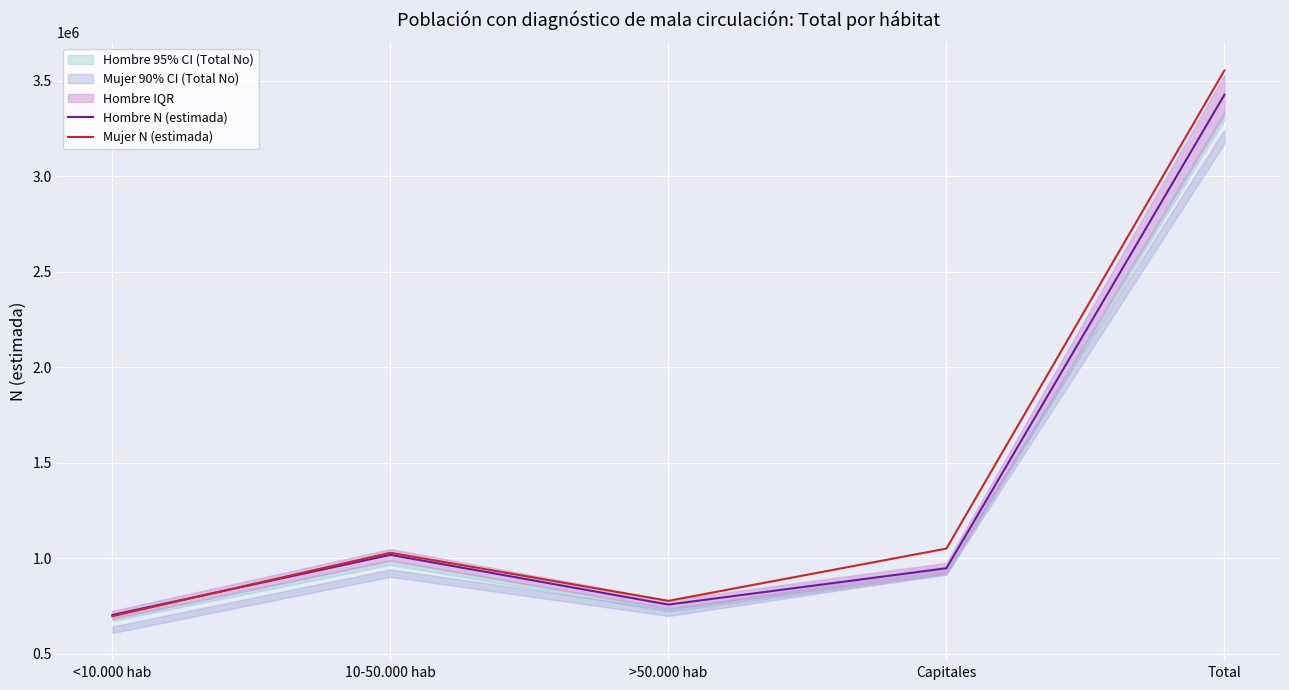

List the labels in order of Mujer N (estimada) value, largest first.

Total, Capitales, 10-50.000 hab, >50.000 hab, <10.000 hab